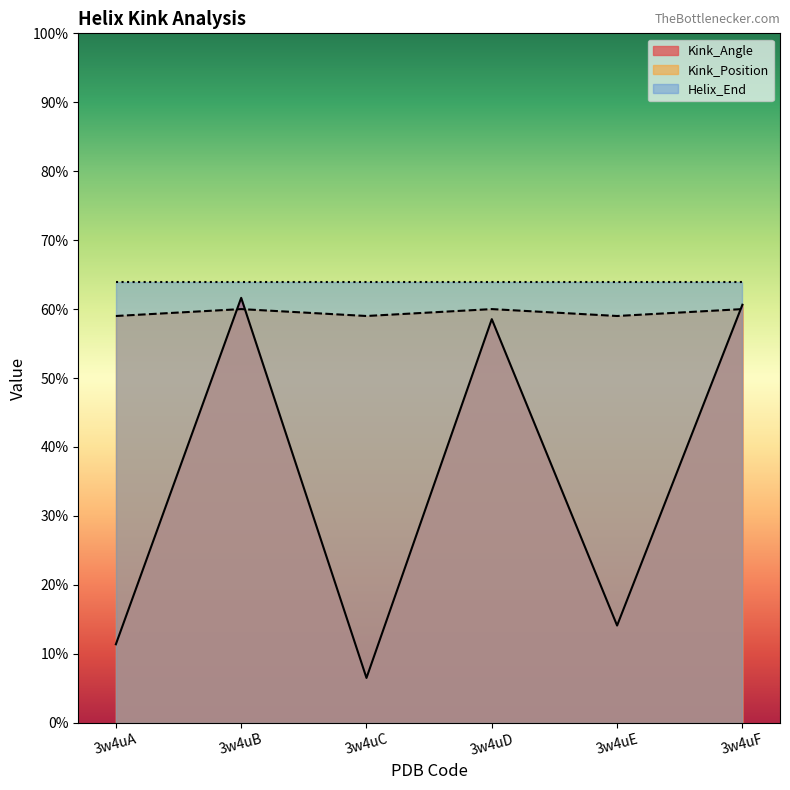

What is the highest value of the Kink_Position series?

60.0